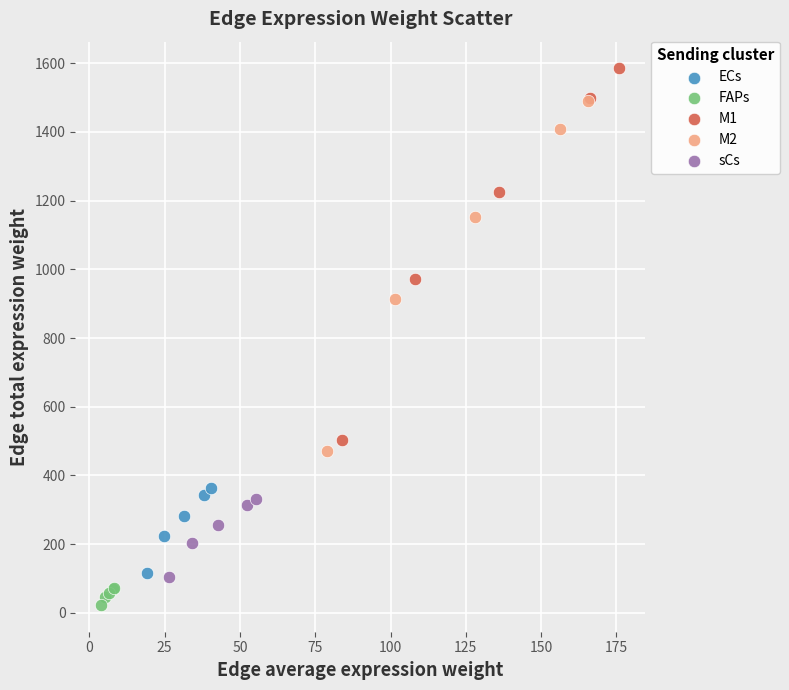

Which series reaches the minimum Y coordinate?

FAPs